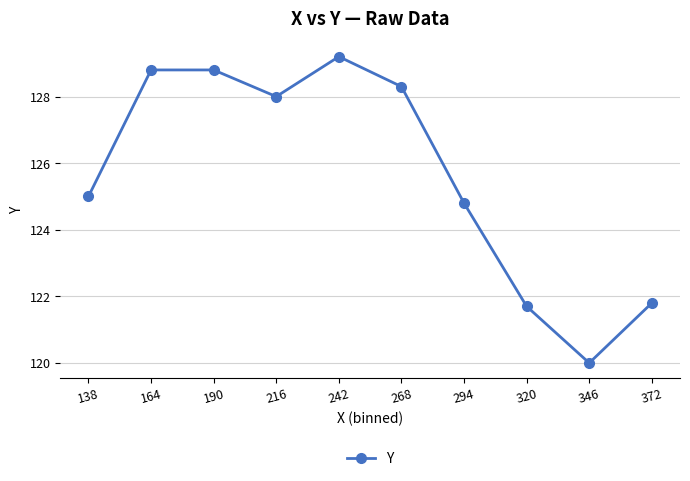

Which has a higher value, 216 or 190?

190